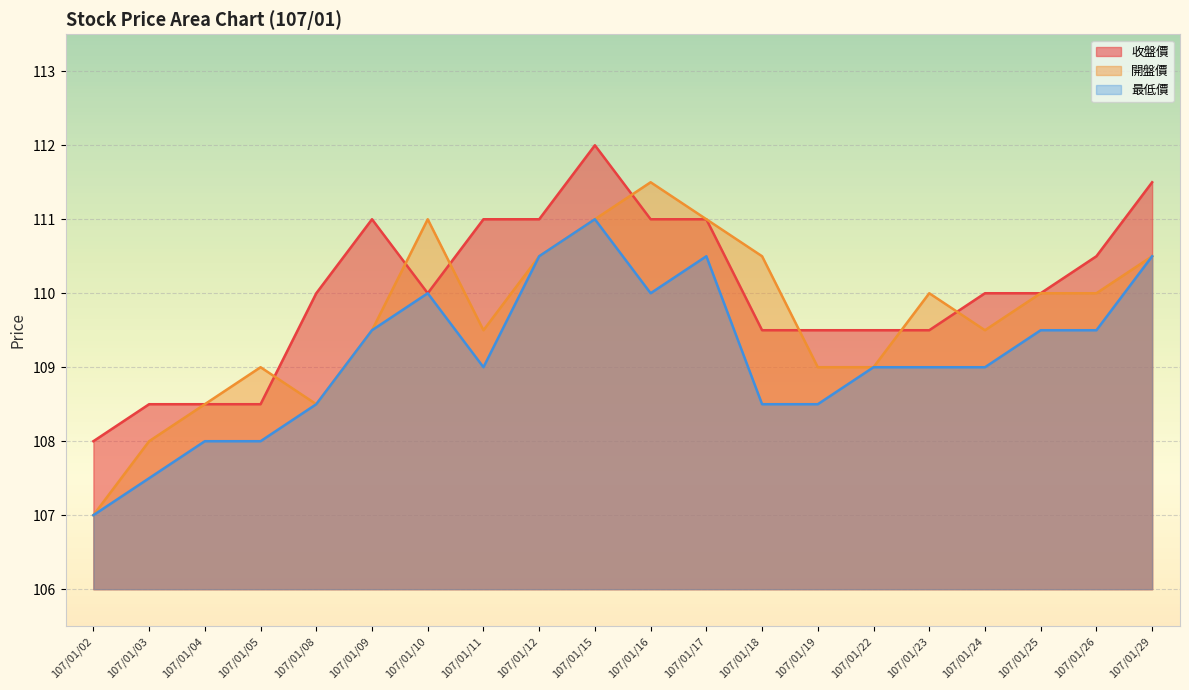

Which series has the largest range (max minus min)?

開盤價